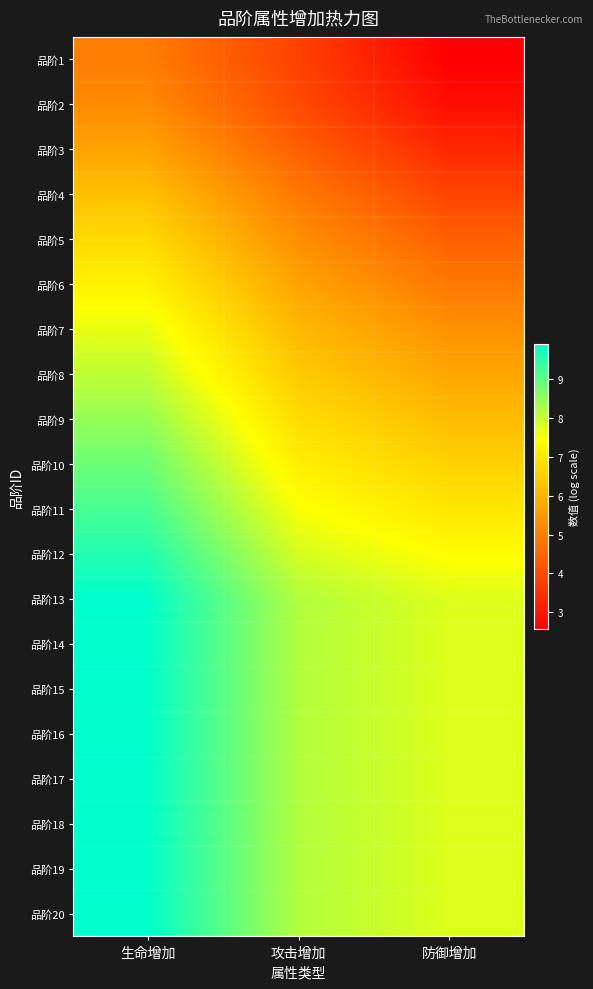

At which category is the sum across all series the highest?

生命增加